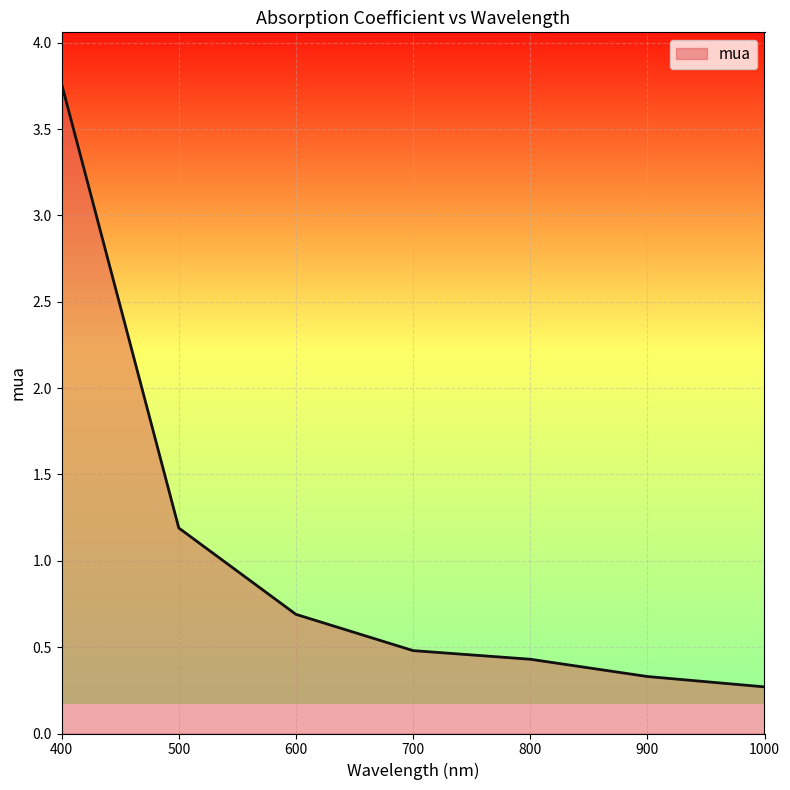

Which label corresponds to the smallest value in the chart?

1000